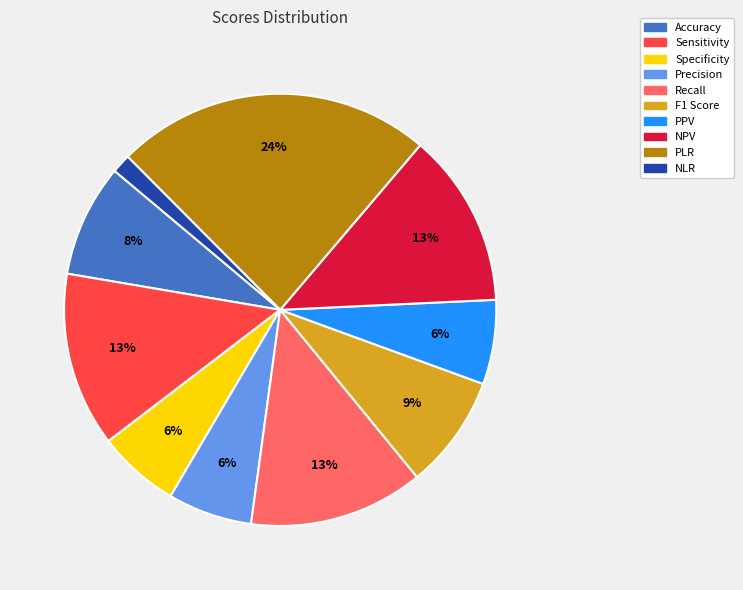

To the nearest percent, what portion does Accuracy represent?

8%